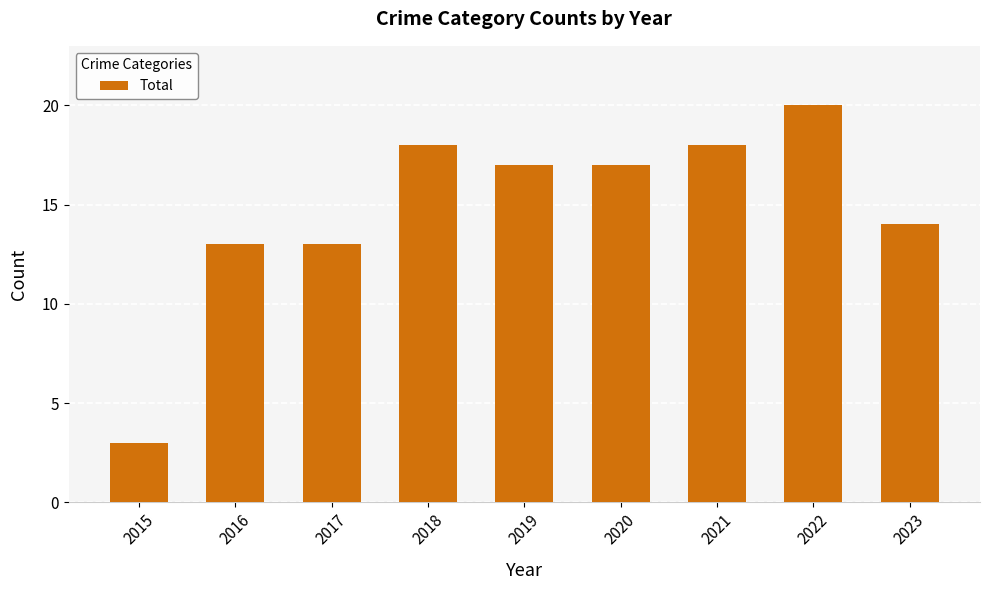

What is the ratio of the value at 2018 to the value at 2023?

1.3